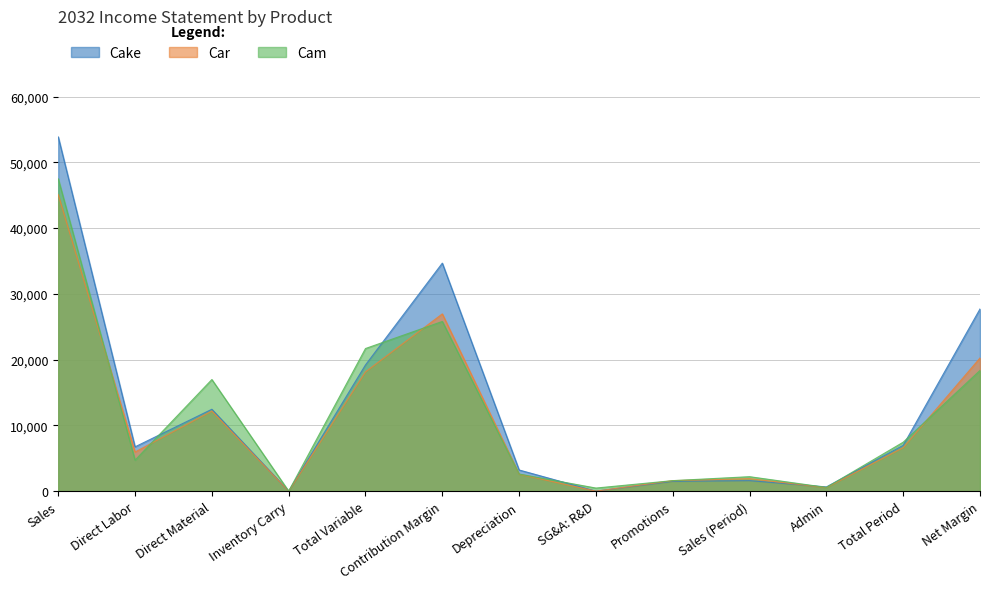

How many data points in Cake are above 6741?

6